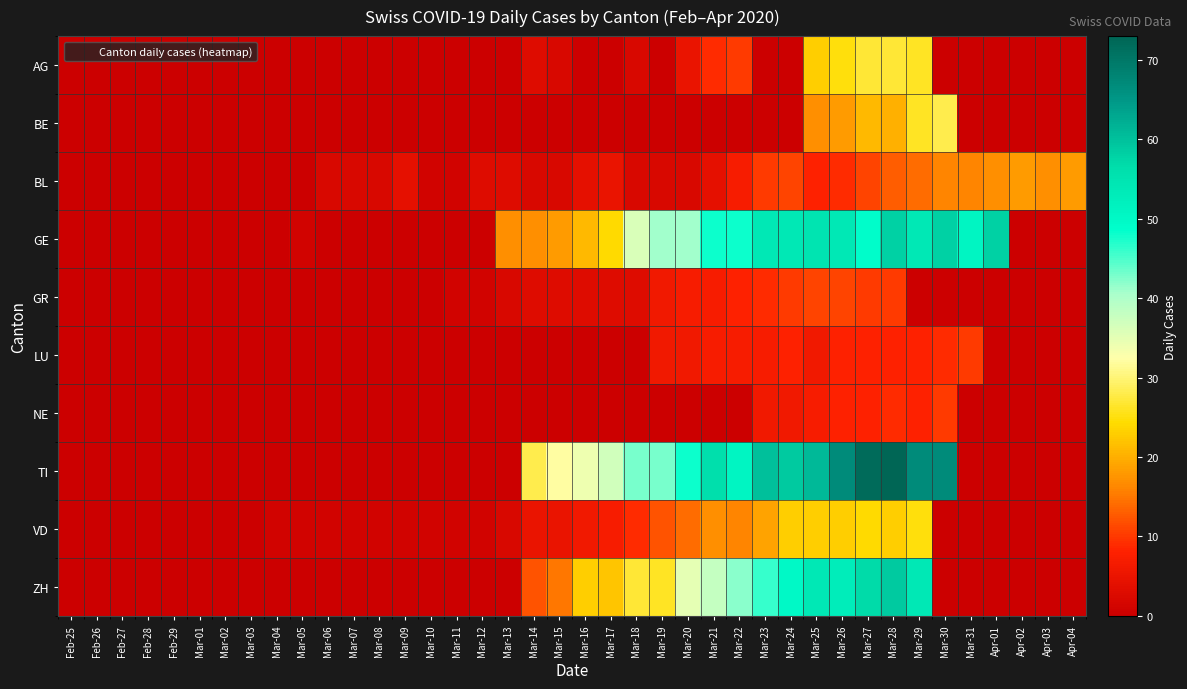

What is the total value across all series at Mar-27?

287